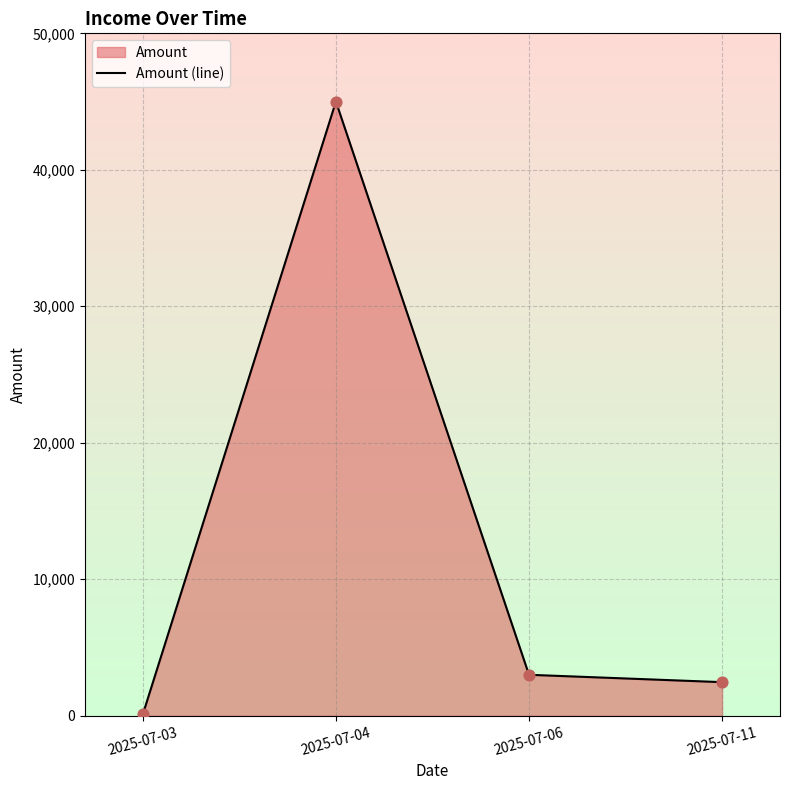

What is the change in value from 2025-07-06 to 2025-07-11?

-540